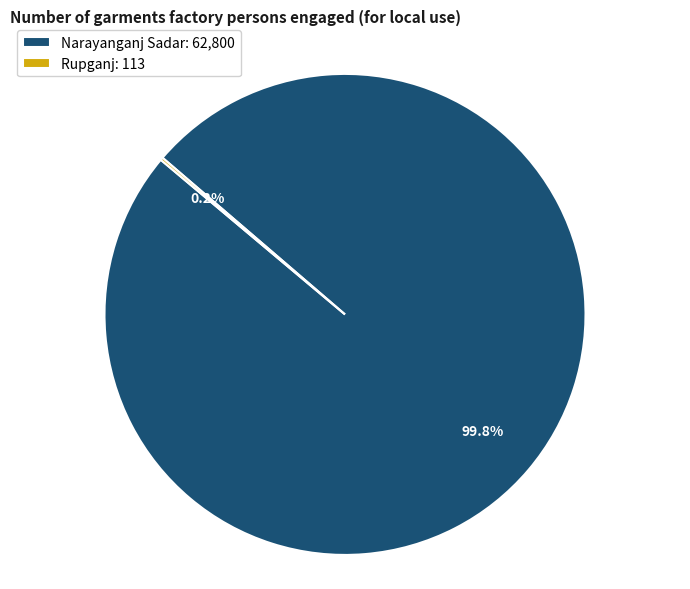

To the nearest percent, what is the average slice percentage?

50%